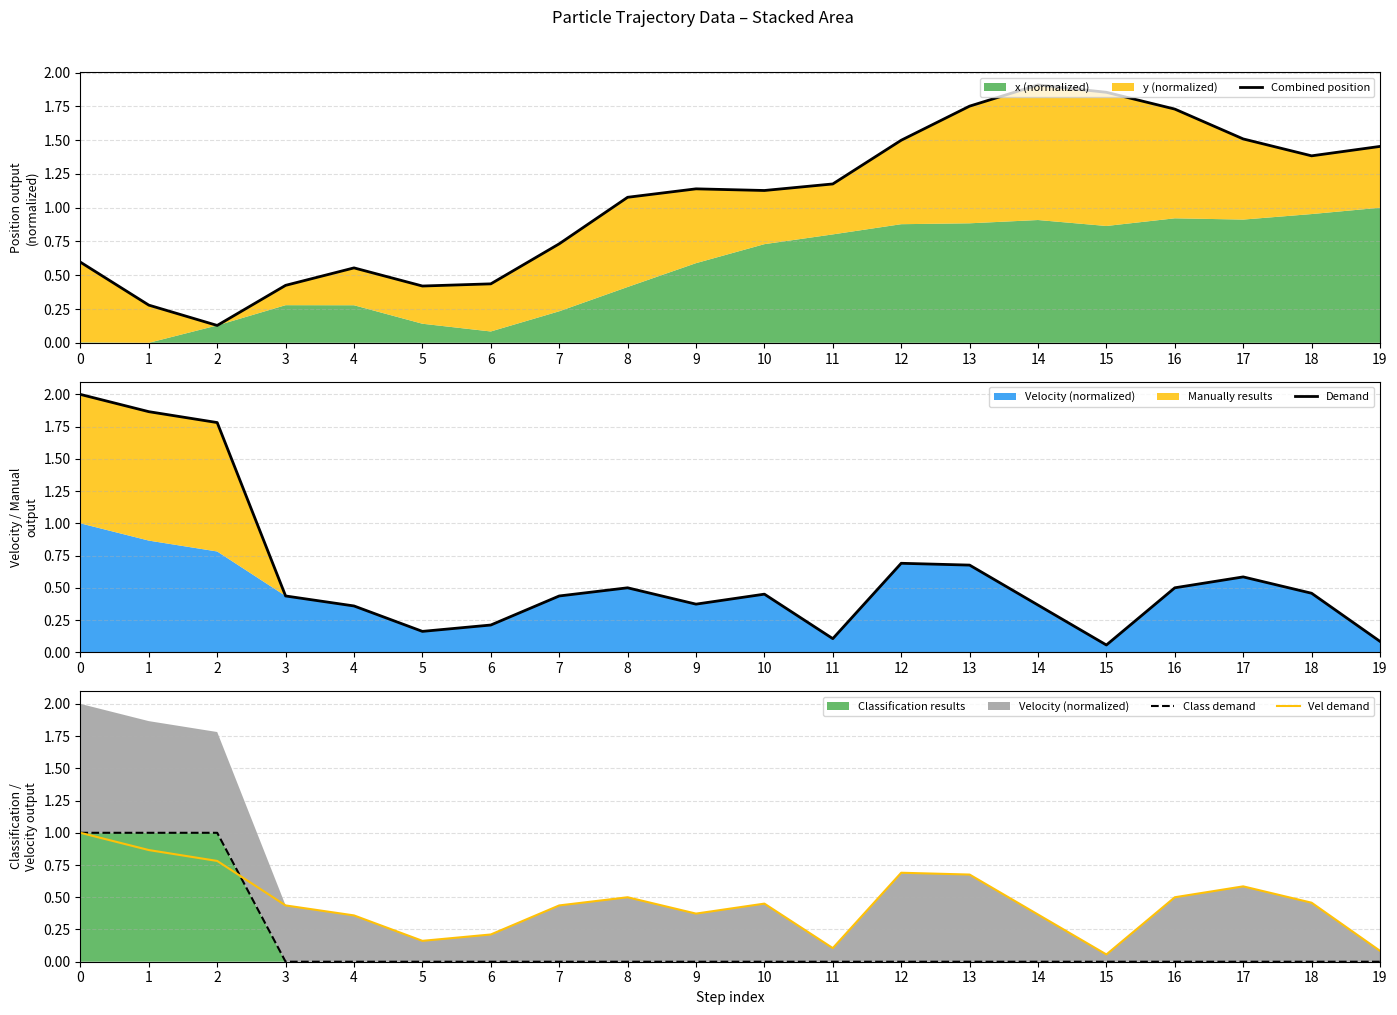

In Combined position, how many points are higher than both neighbors (excluding endpoints)?

3